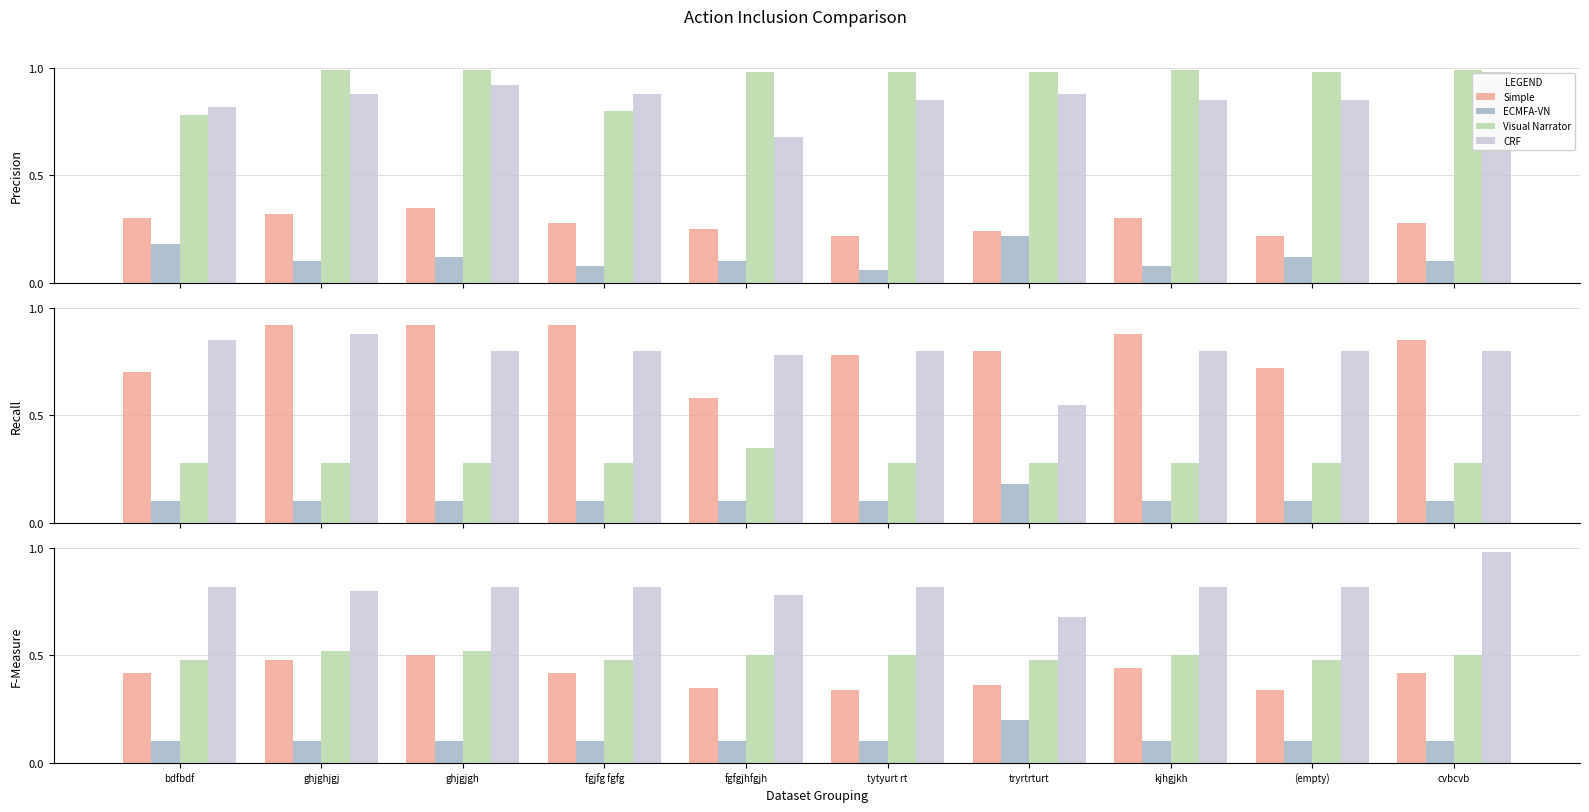

Is the value of Visual Narrator at cvbcvb greater than the value of CRF at tryrtrturt?

No